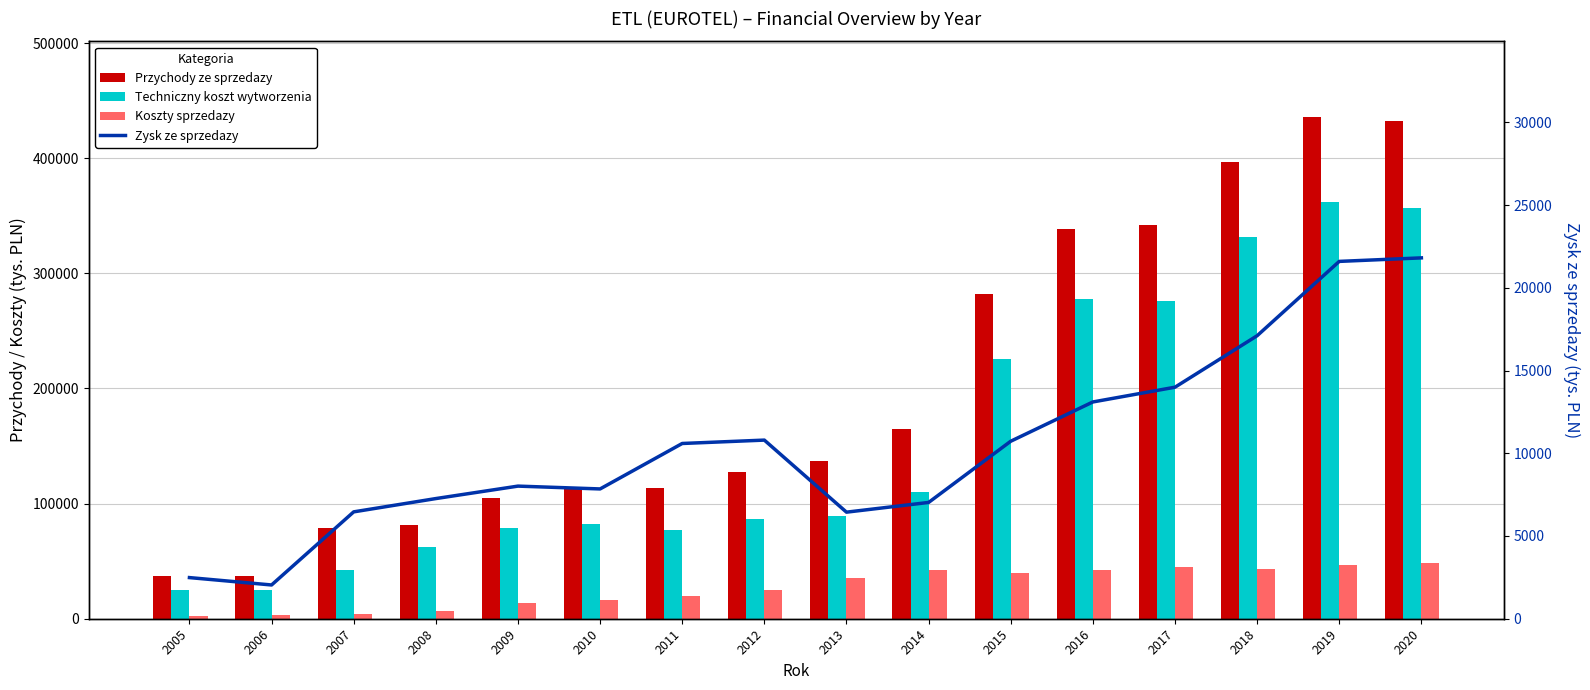

Rank the series by their maximum value, from lowest to highest.

Zysk ze sprzedazy, Koszty sprzedazy, Techniczny koszt wytworzenia, Przychody ze sprzedazy